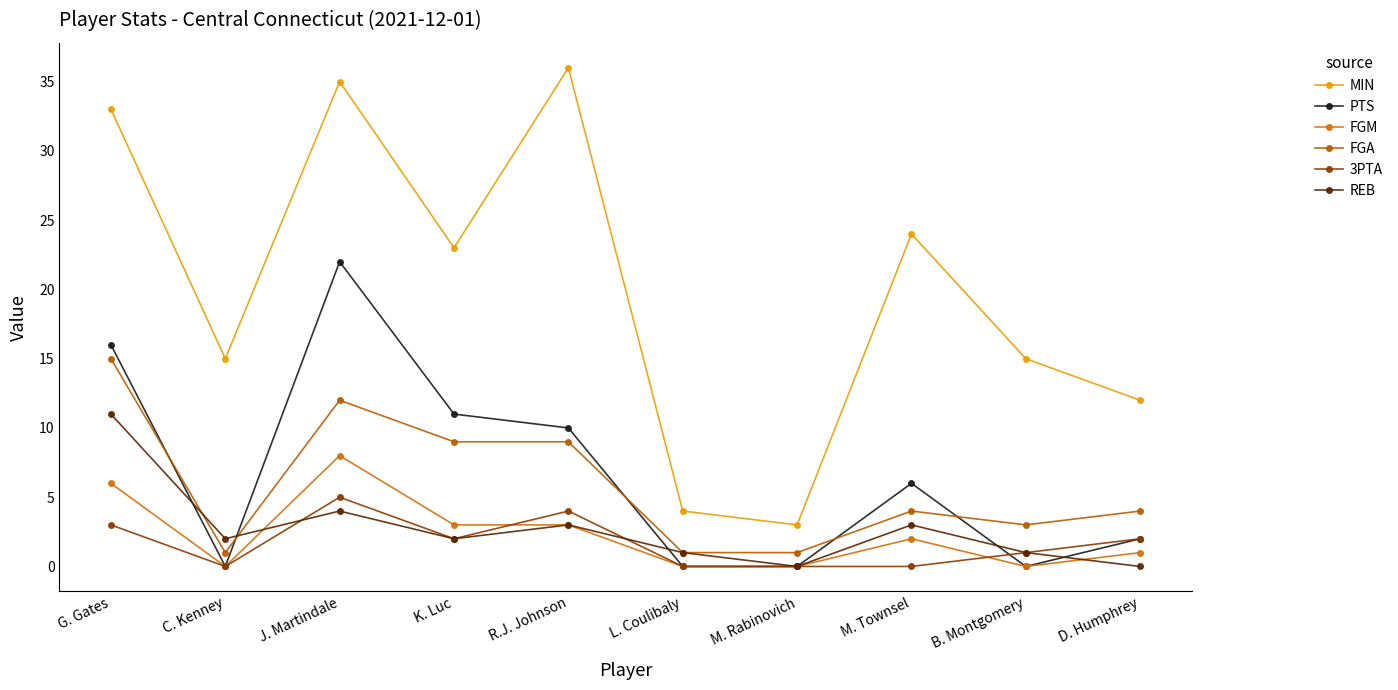

What is the difference between the maximum and minimum values in the MIN series?

33